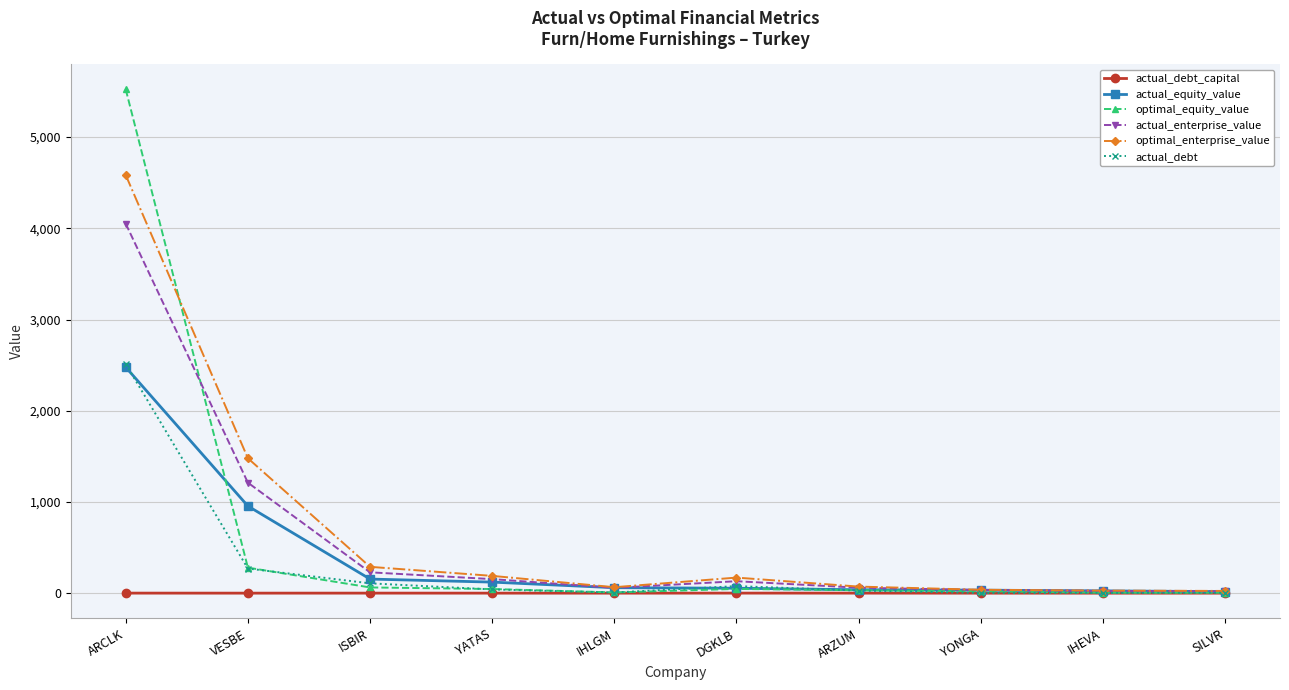

What is the label of the 7th point from the left?

ARZUM